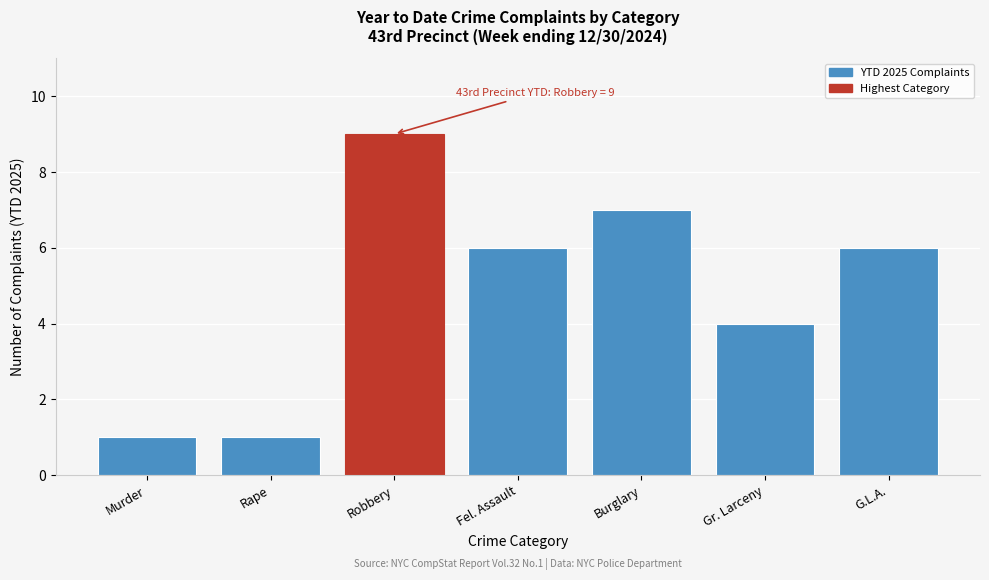

Reading left to right, list all the values displayed in this chart.

1	1	9	6	7	4	6